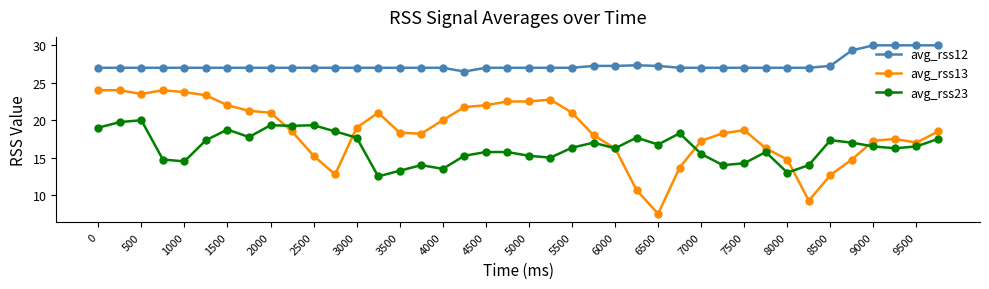

Which series has the widest spread of values?

avg_rss13